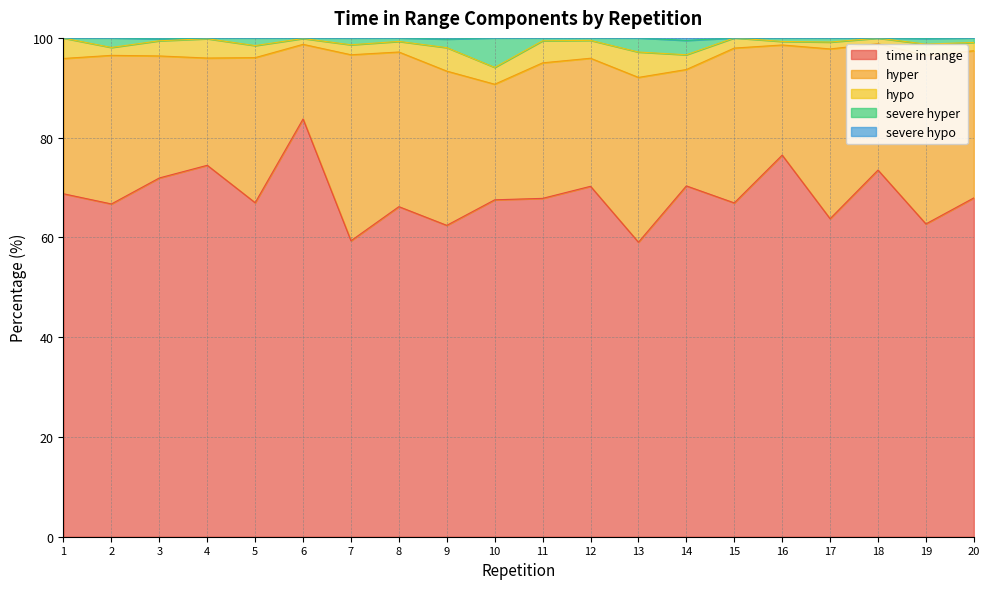

Which series changed the most between 3 and 19?

time in range